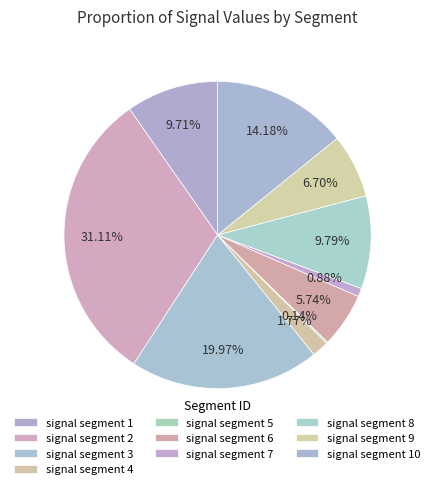

Is signal segment 2 the majority of the pie?

No